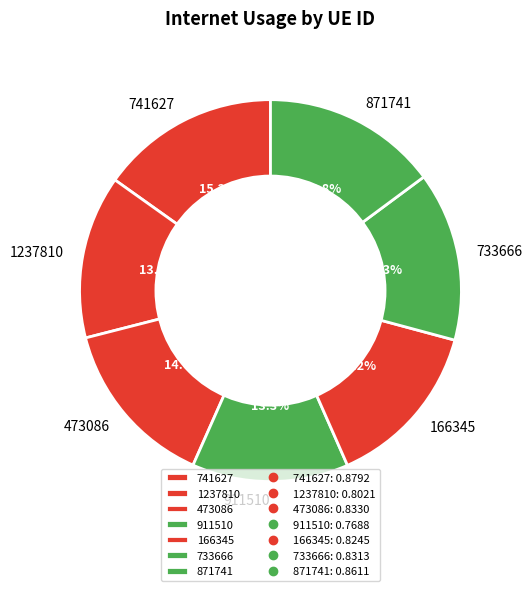

How many segments does this pie chart have?

7